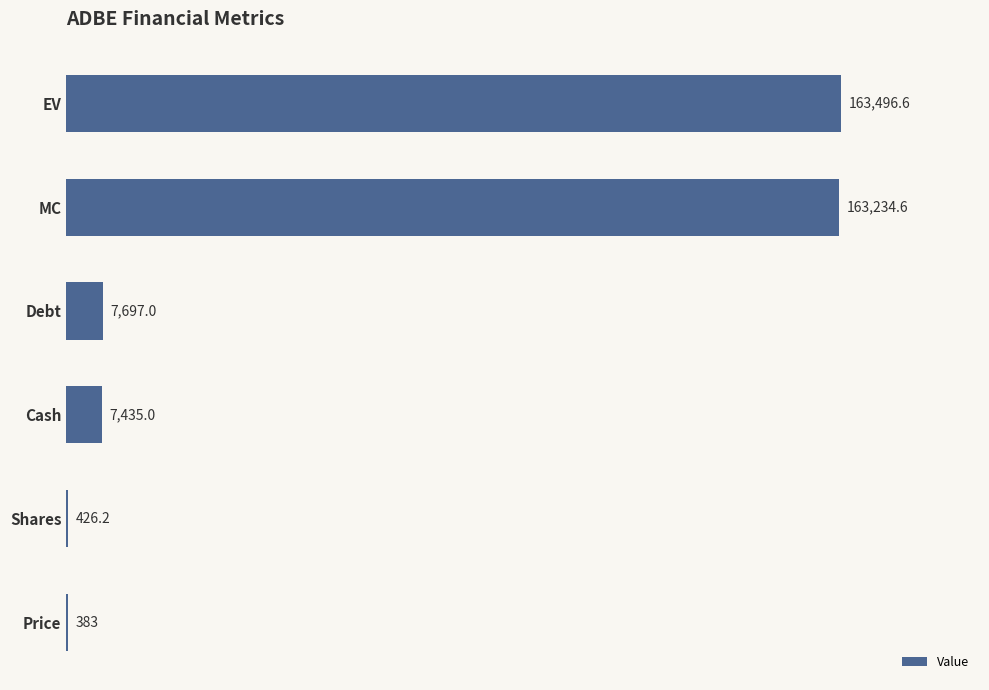

Which has a higher value, Cash or Price?

Cash